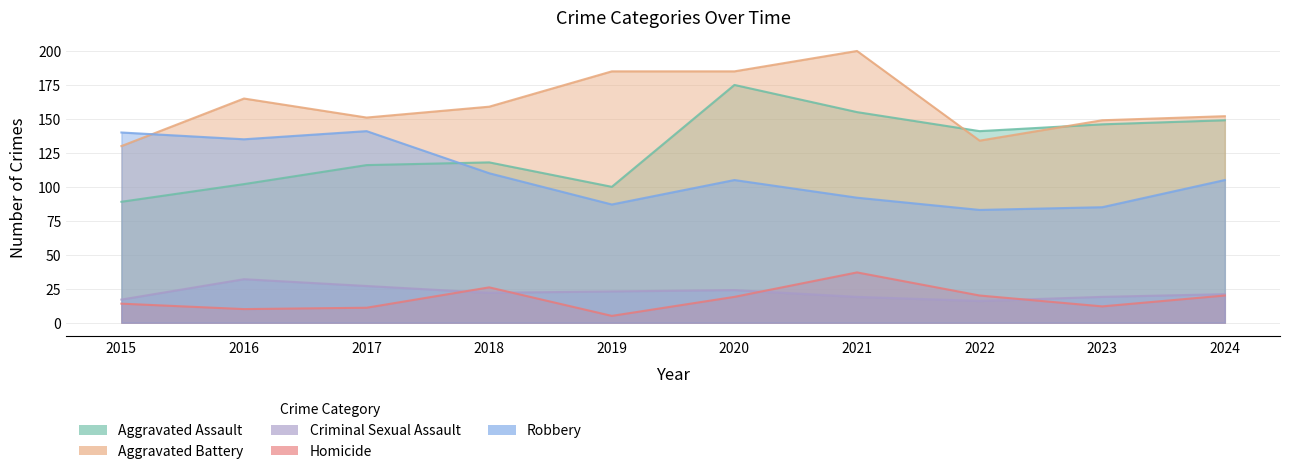

At 2019, list the series in order from smallest to largest.

Homicide, Criminal Sexual Assault, Robbery, Aggravated Assault, Aggravated Battery